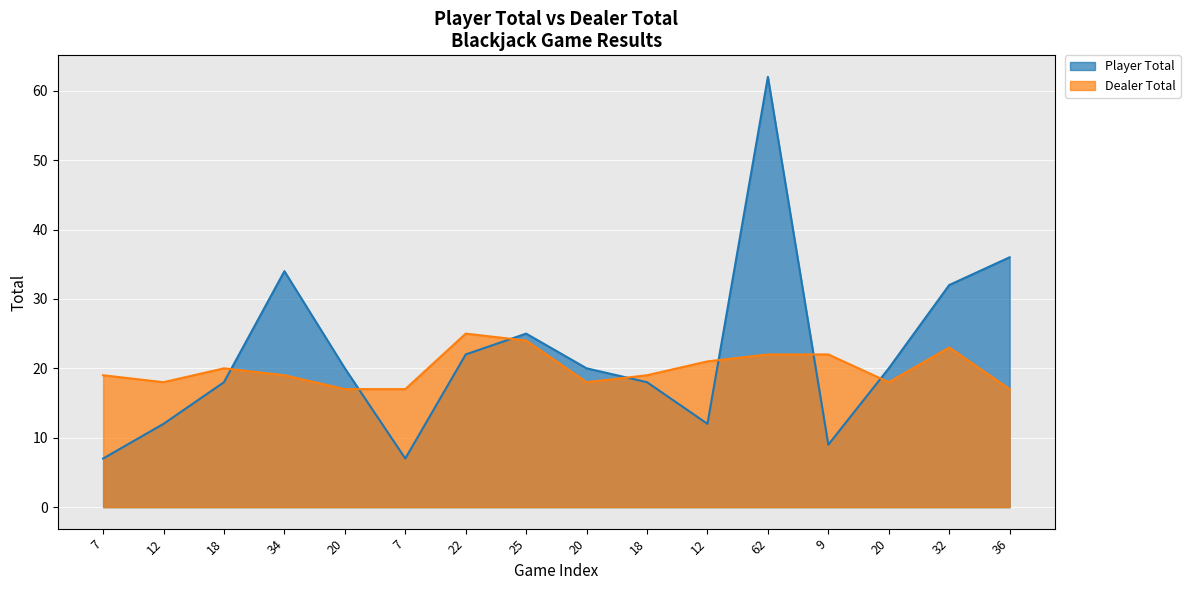

What is the difference between the Dealer Total values at 7 and 12?

1